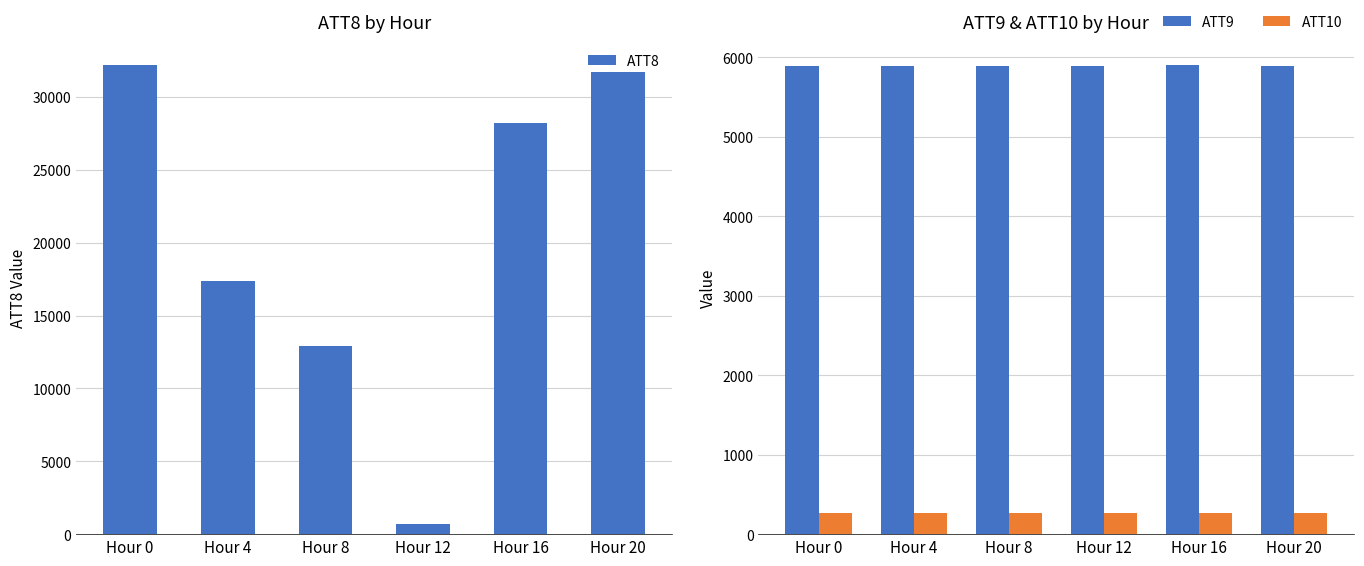

How many values in the ATT10 series exceed 266?

4